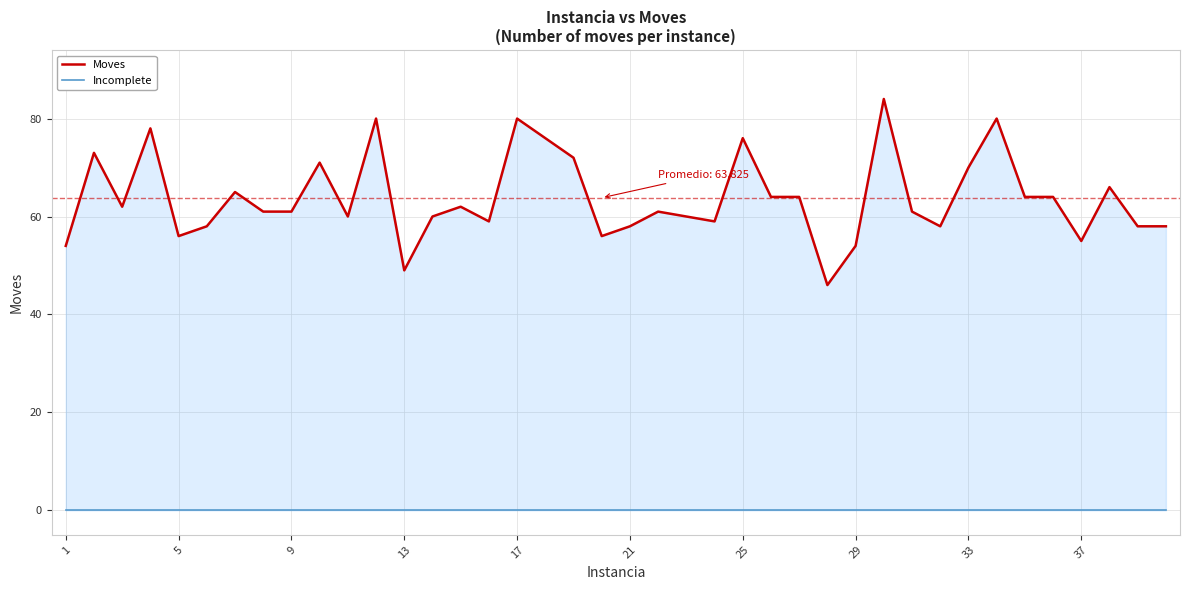

What is the difference between the maximum and minimum values in the Moves series?

38